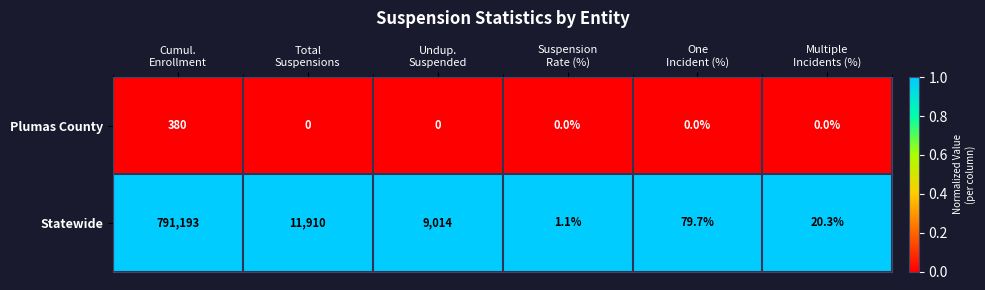

Reading right to left, what are all the values shown in this chart?

Plumas County: 0.0	0.0	0.0	0.0	0.0	380.0
Statewide: 20.3	79.7	1.1	9014.0	11910.0	791193.0